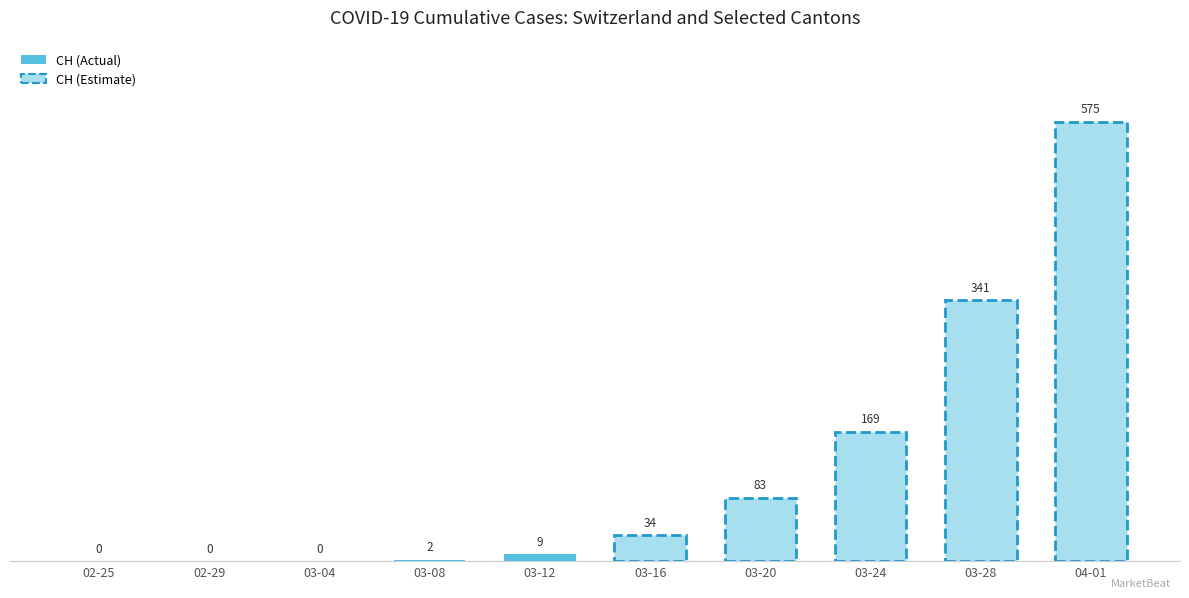

Read the value at 03-16, to the nearest 50.

50